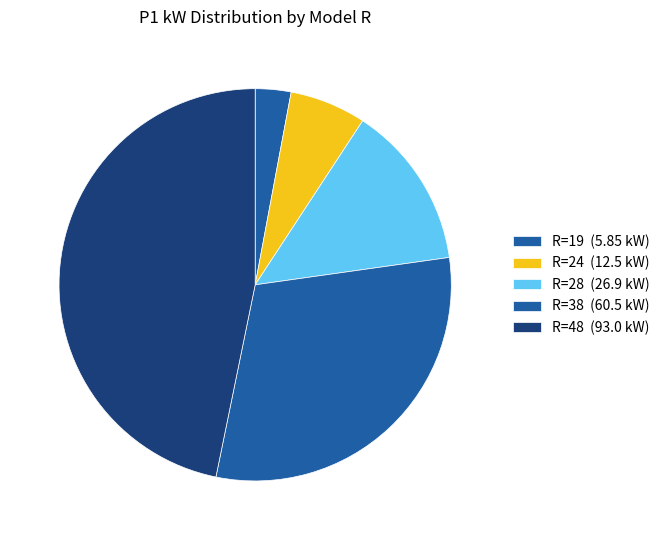

Count the number of slices in the pie.

5